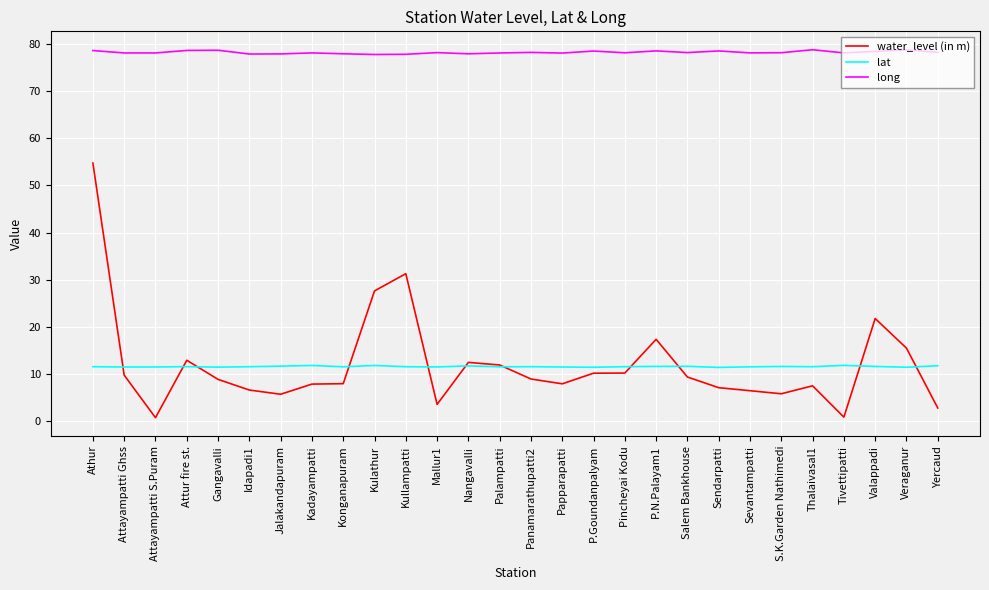

Which series has the largest total across all categories?

long